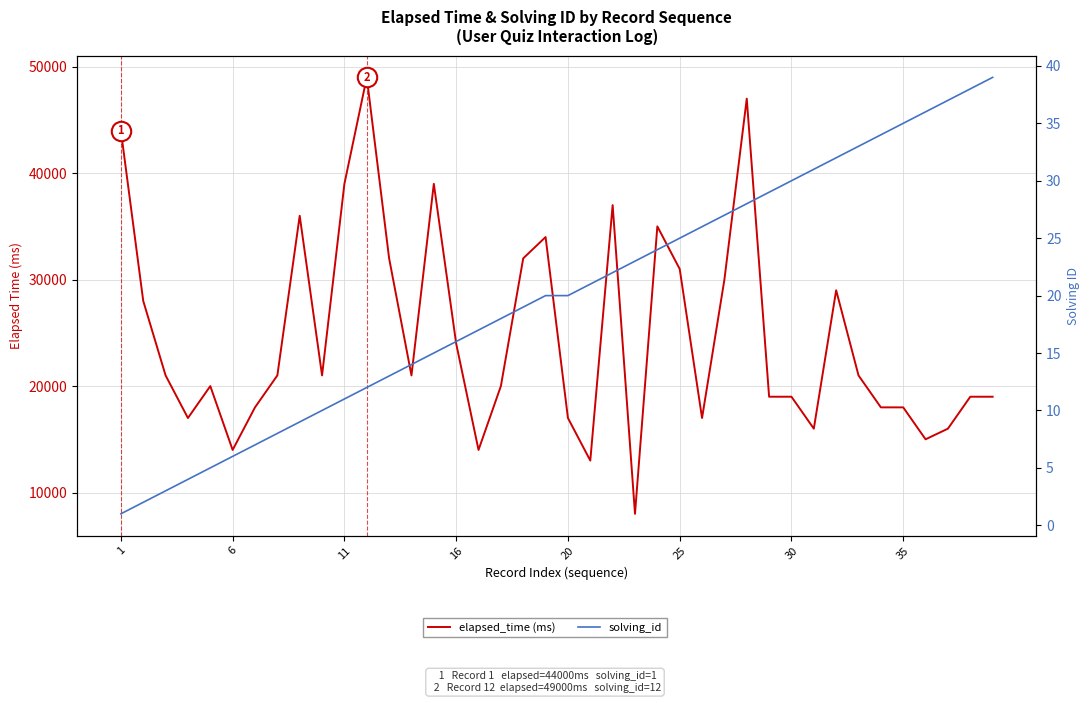

True or false: solving_id has a value of 1 at 20.

False